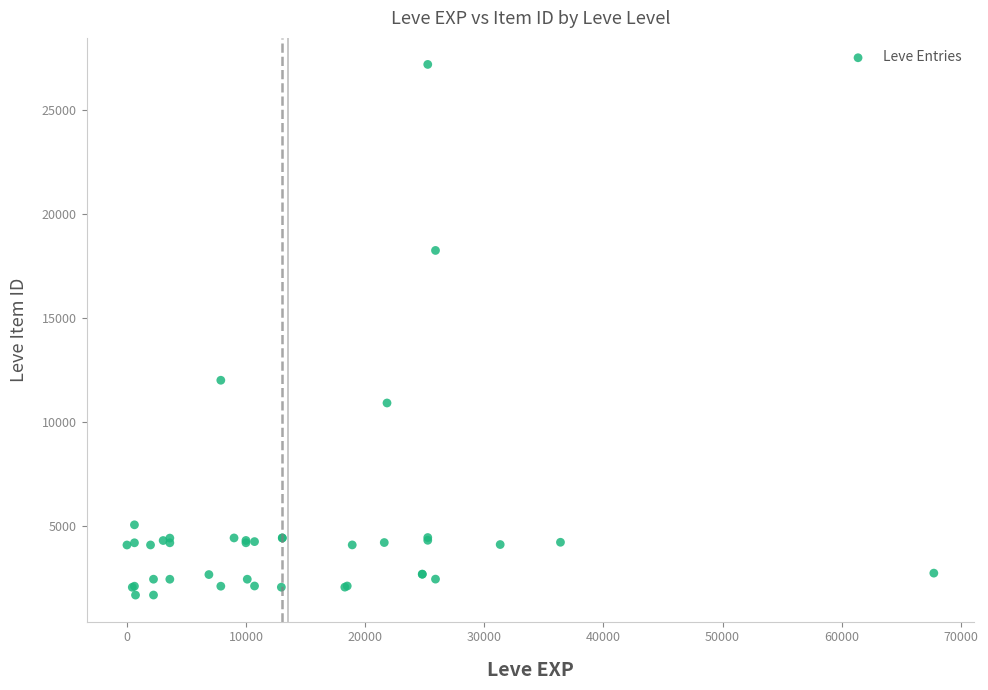

What Y value in the scatter plot is closest to 14448?

12018